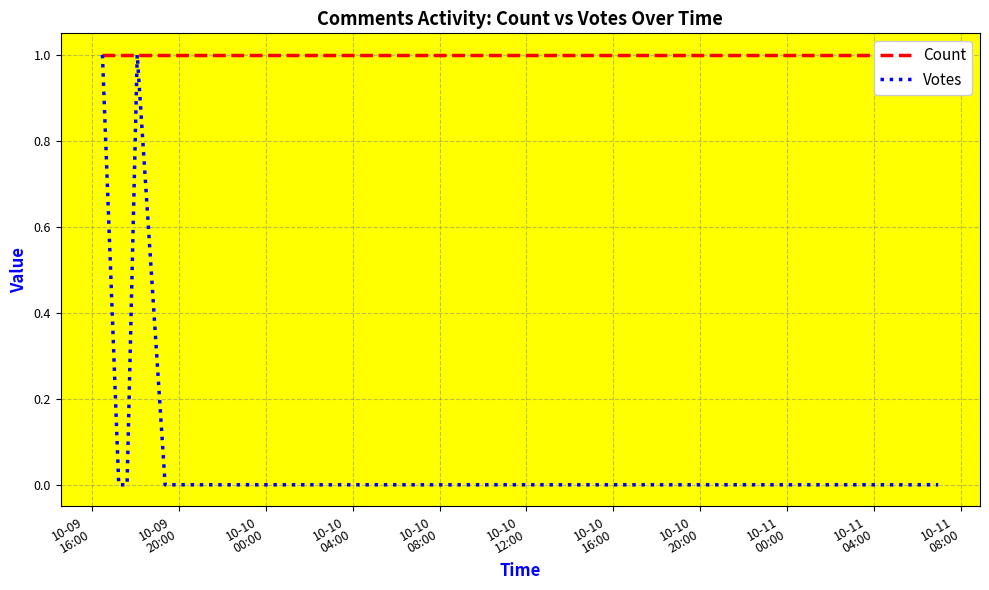

Does the chart display data point markers on the line(s)?

No